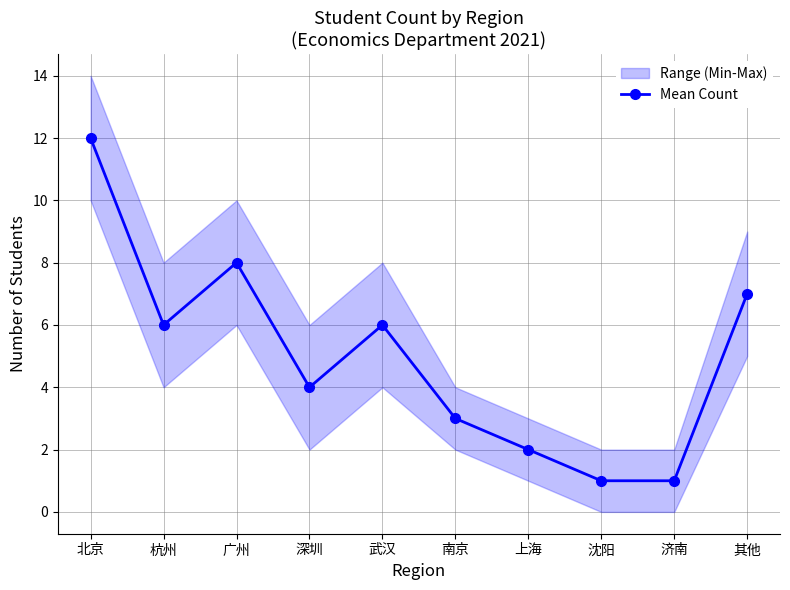

Read the value at 武汉.

6